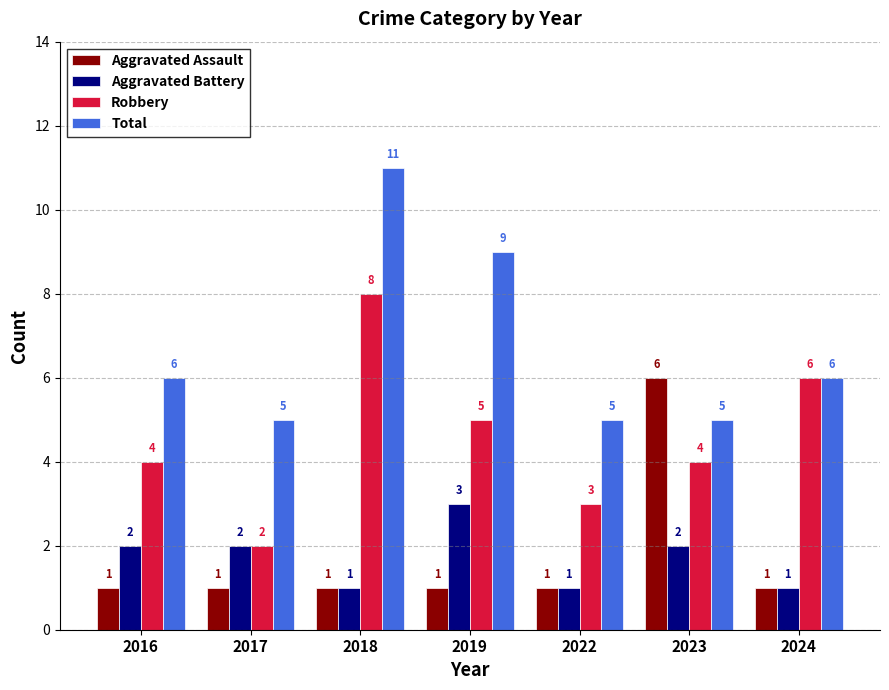

Reading left to right, transcribe all the data shown in this chart.

Aggravated Assault: 2016=1	2017=1	2018=1	2019=1	2022=1	2023=6	2024=1
Aggravated Battery: 2016=2	2017=2	2018=1	2019=3	2022=1	2023=2	2024=1
Robbery: 2016=4	2017=2	2018=8	2019=5	2022=3	2023=4	2024=6
Total: 2016=6	2017=5	2018=11	2019=9	2022=5	2023=5	2024=6